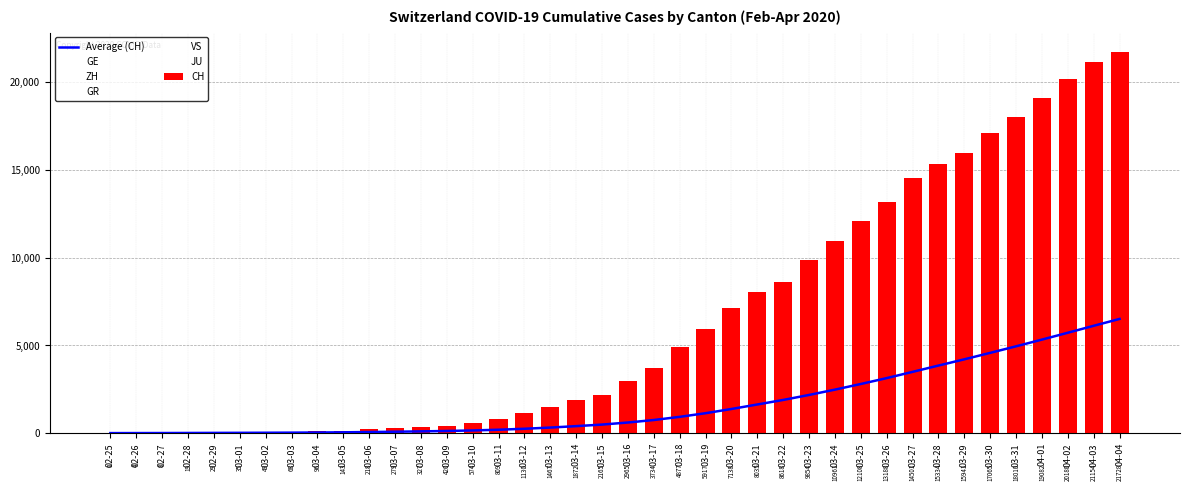

True or false: CH has a value of 25331 at 03-29.

False